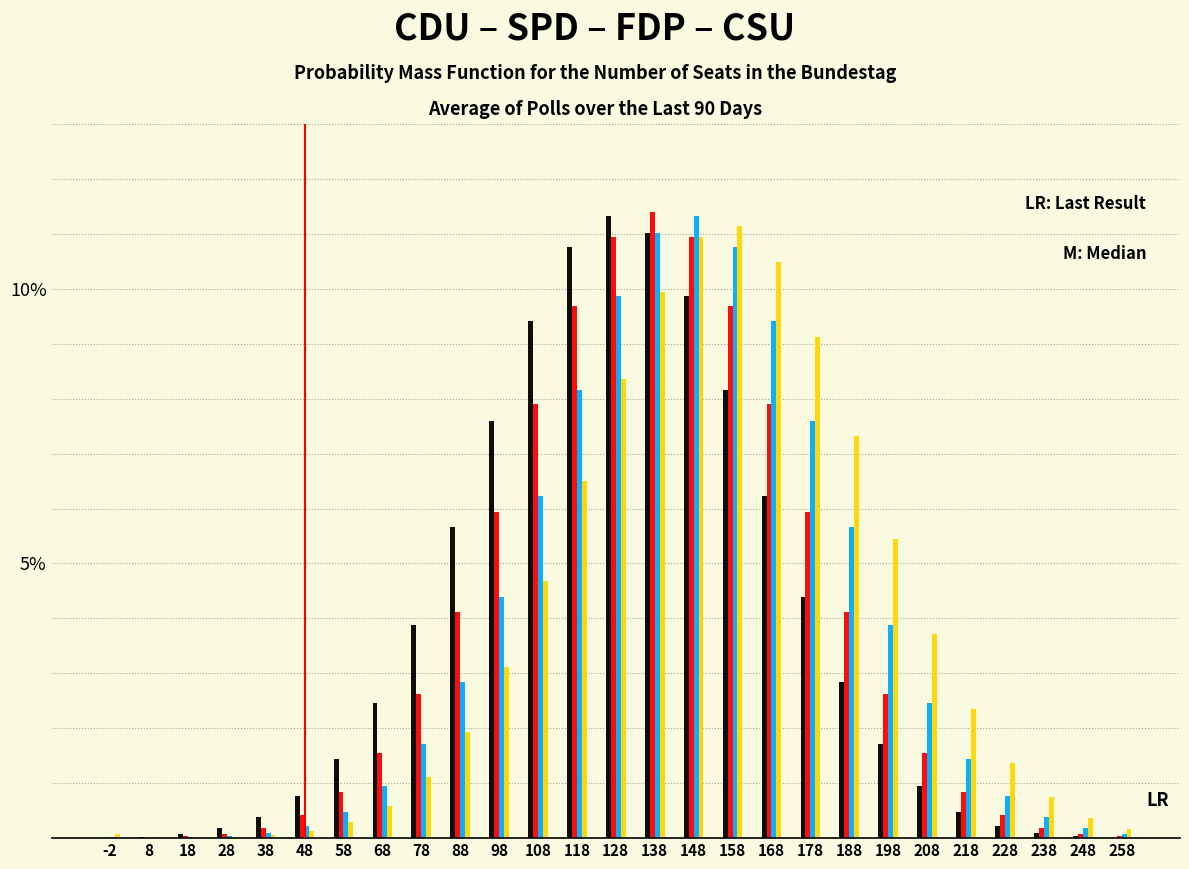

Does the chart contain stacked bars?

No